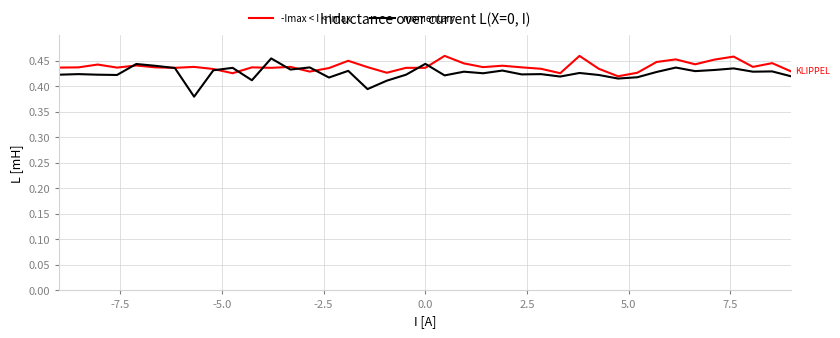

Does the chart have visible grid lines?

Yes